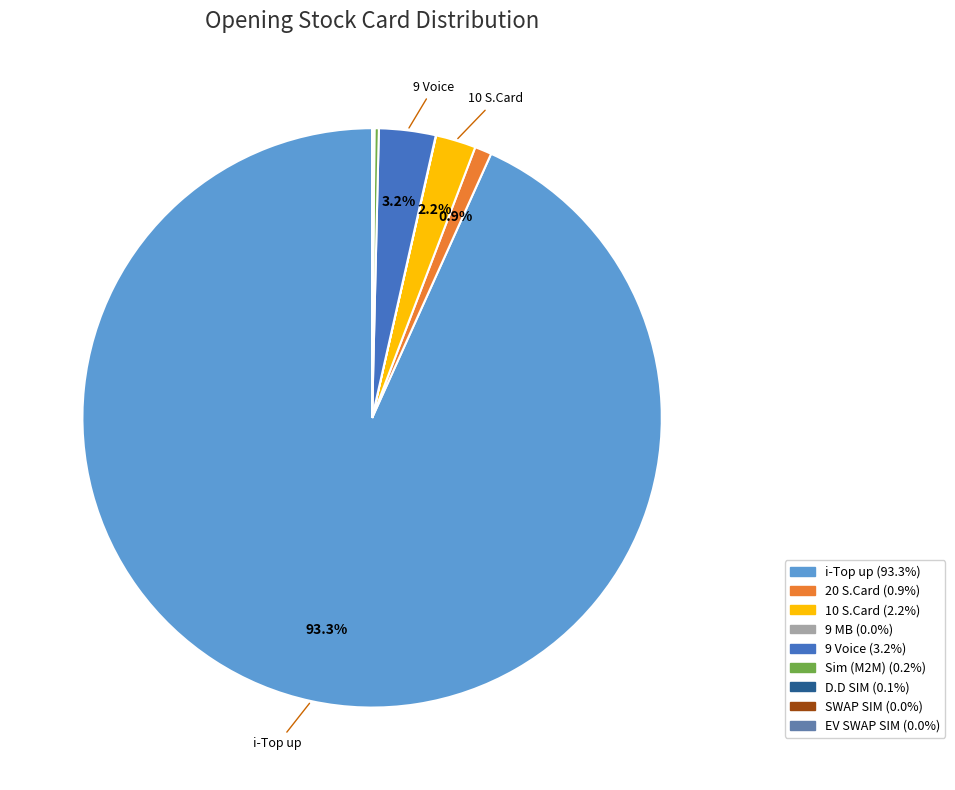

What is the largest slice in the pie chart?

i-Top up